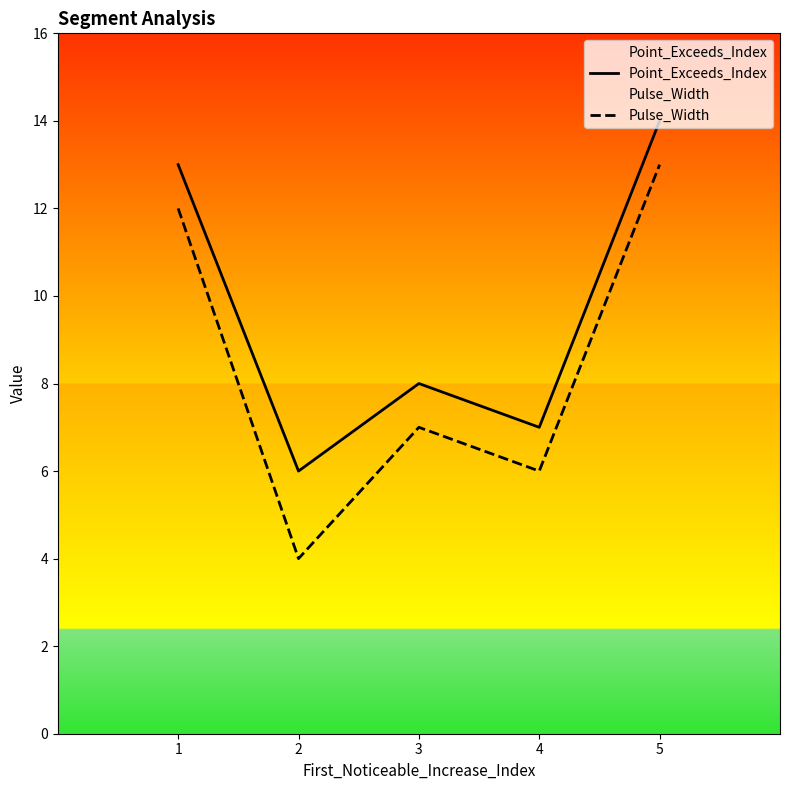

True or false: Pulse_Width has a value of 4 at 2.

True